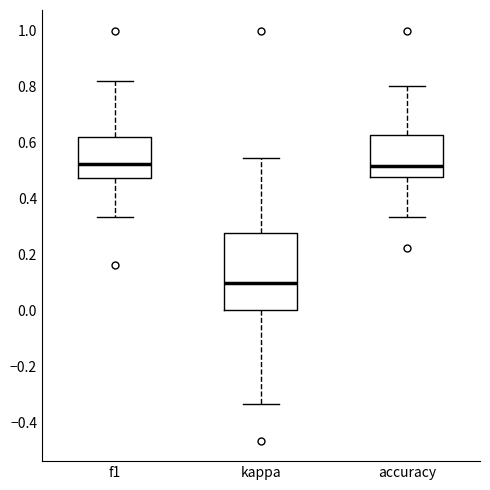

Where does the upper whisker of the box for f1 end on the y-axis? The values are not printed on the chart, so give them approximately, as read against the axis.

0.82